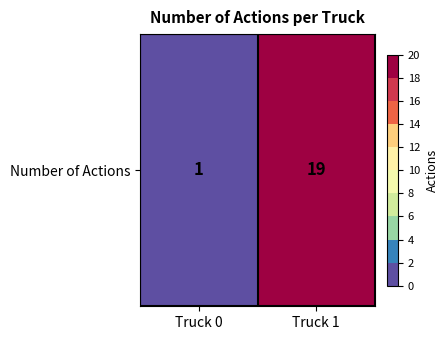

Reading right to left, what are all the values shown in this chart?

Truck 1=19	Truck 0=1